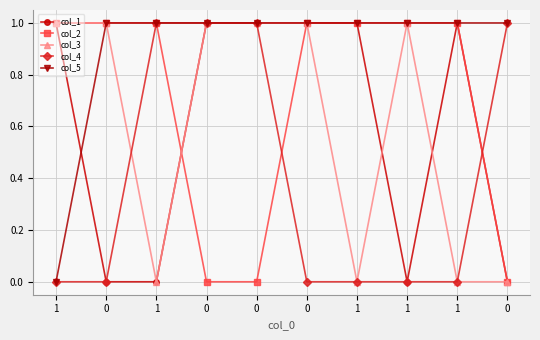

After their last crossing, which series has the higher values: col_1 or col_5?

col_5